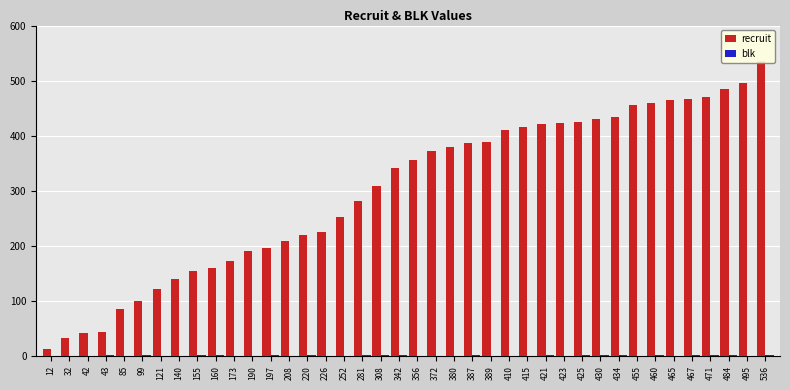

Reading left to right, what are all the values shown in this chart?

recruit: 12	32	42	43	85	99	121	140	155	160	173	190	197	208	220	226	252	281	308	342	356	372	380	387	389	410	415	421	423	425	430	434	455	460	465	467	471	484	495	536
blk: 0	0	0	1	0	1	0	0	1	1	0	0	1	0	1	0	0	1	1	1	0	0	0	1	0	0	0	1	0	1	1	1	0	1	0	1	1	1	0	1